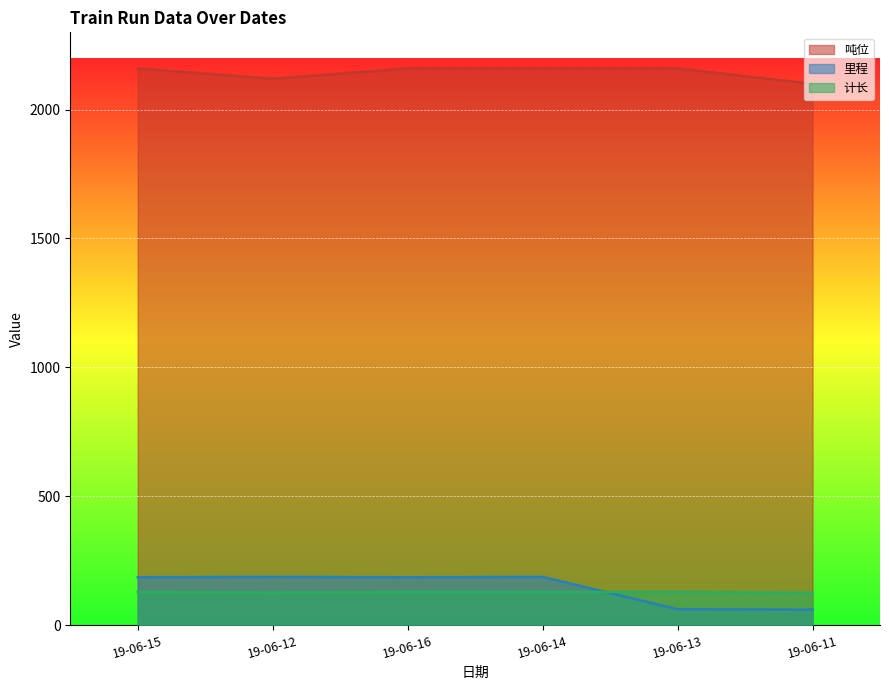

Where is 吨位 nearest to the value 2130?

19-06-12